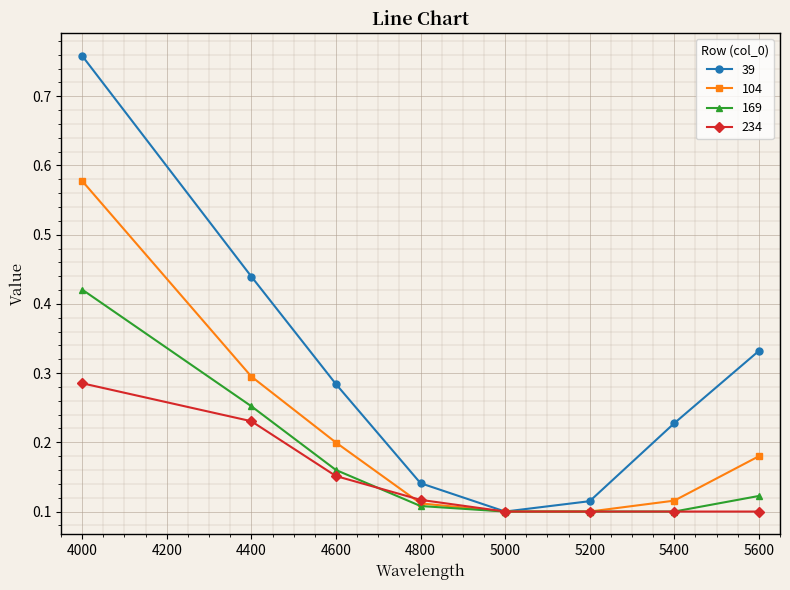

True or false: 104 has more than 2 points higher than both neighbors.

False